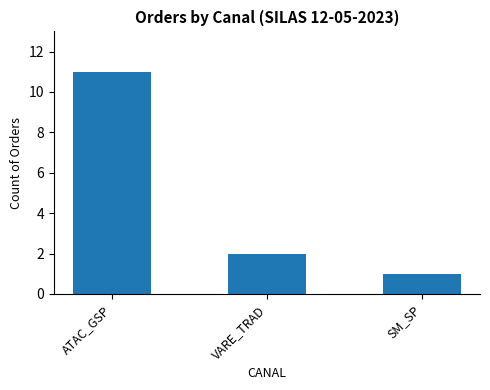

True or false: the data shows 2 at VARE_TRAD.

True